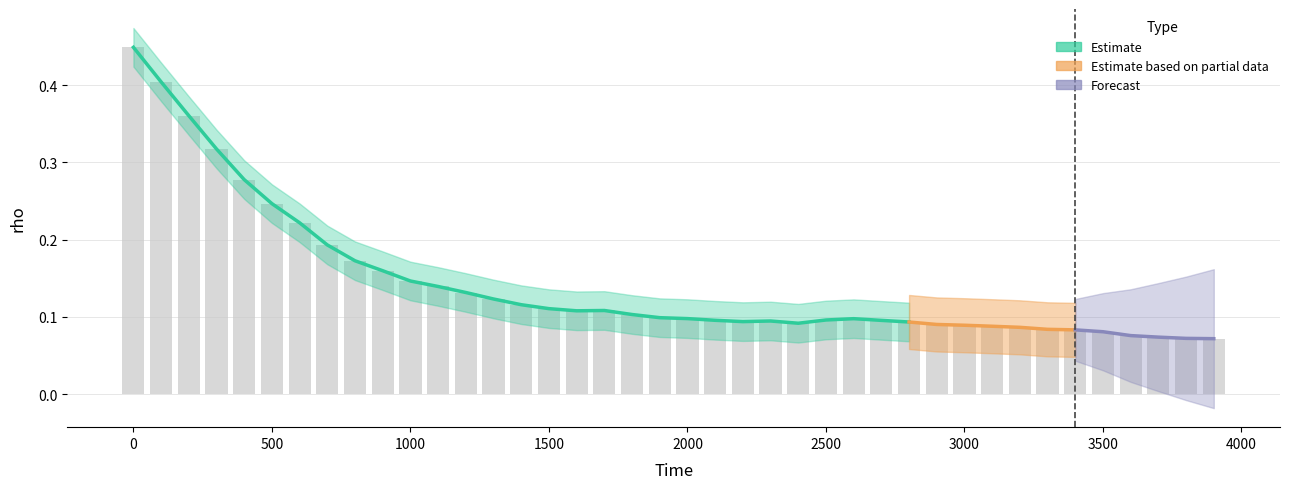

How many bars are there in total?

40